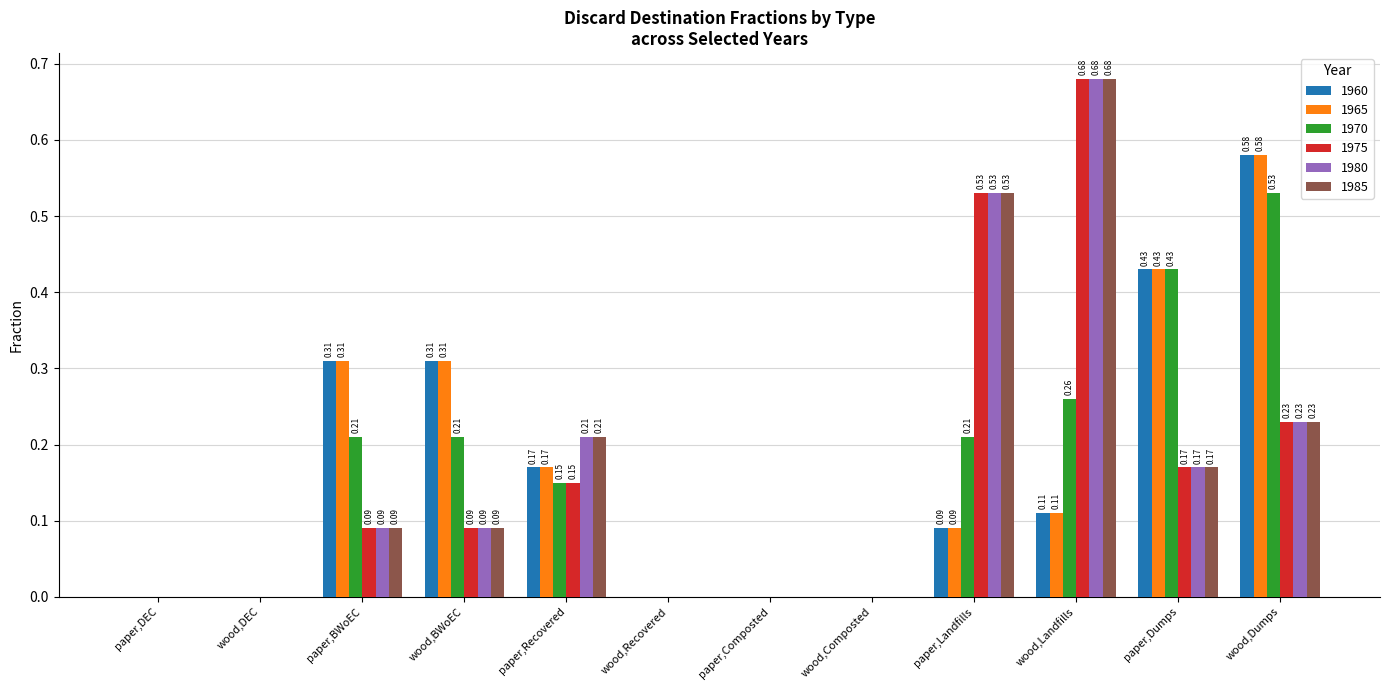

Between paper,Recovered and wood,Landfills, which series saw the biggest shift?

1975